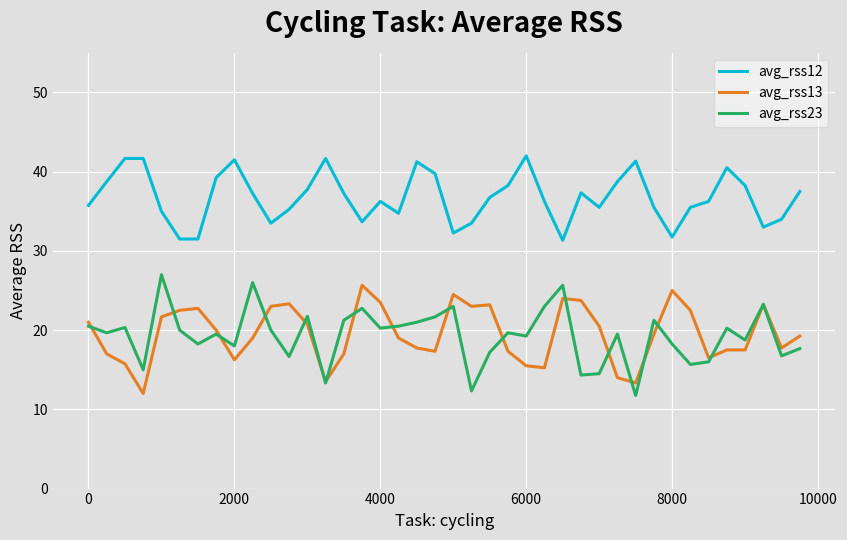

What is the minimum value shown in the chart?

11.8